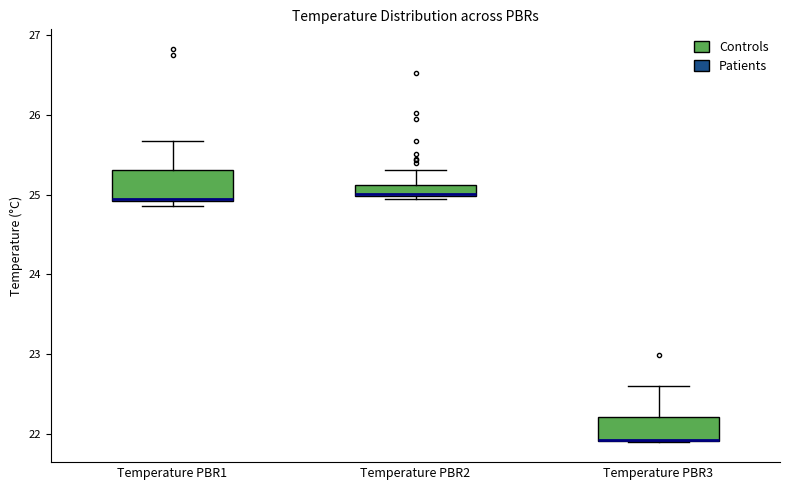

Where is the upper edge of the box for Temperature PBR2 on the y-axis? The values are not printed on the chart, so give them approximately, as read against the axis.

25.1